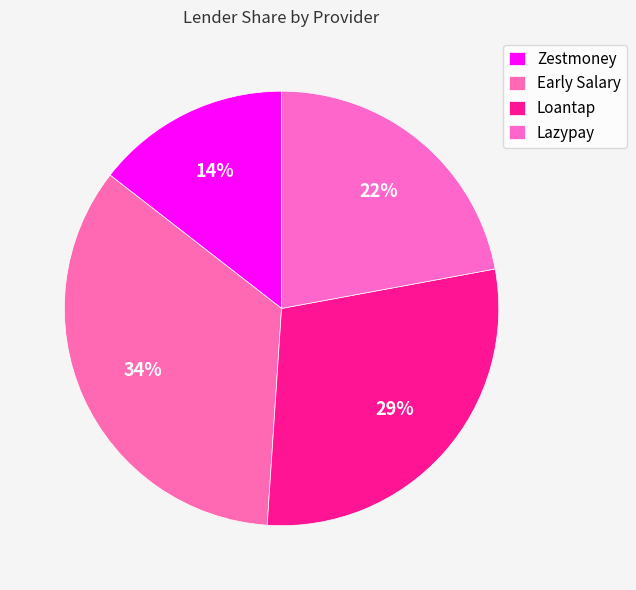

Is there a majority slice in this chart?

No